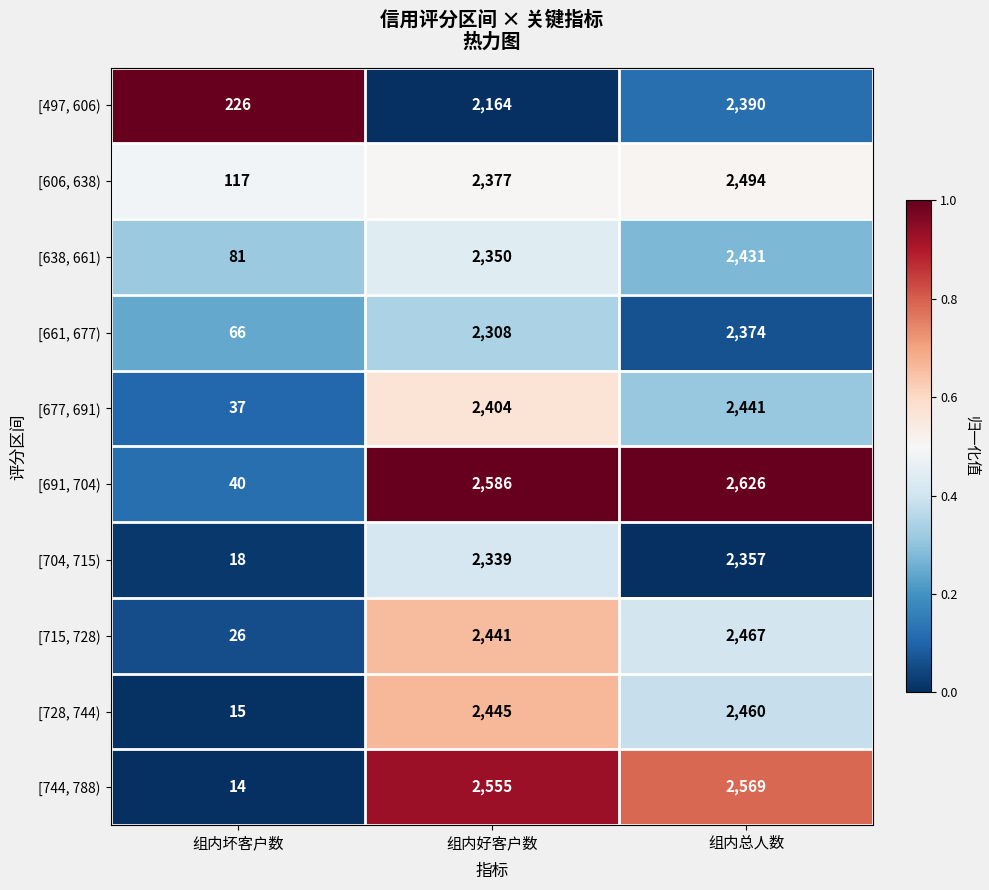

Which series has the largest range (max minus min)?

[691, 704)